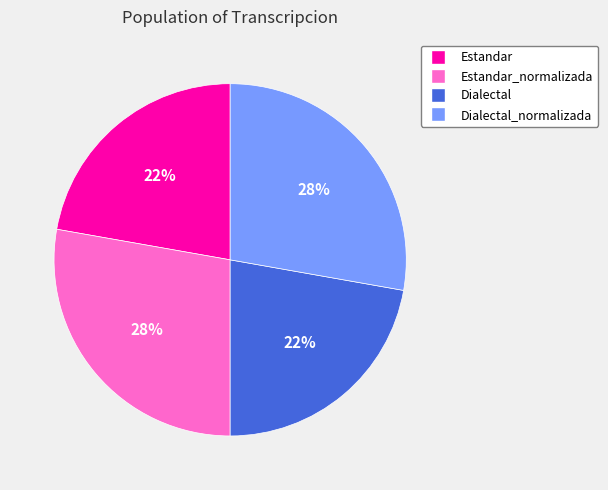

Is there a majority slice in this chart?

No